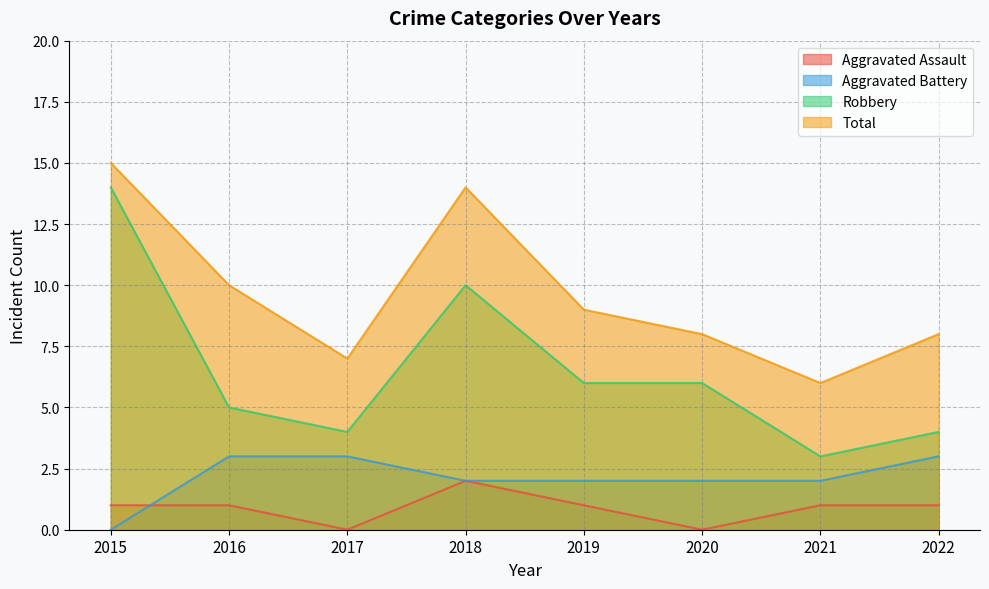

What is the value of the Total point at the 2nd from the left?

10